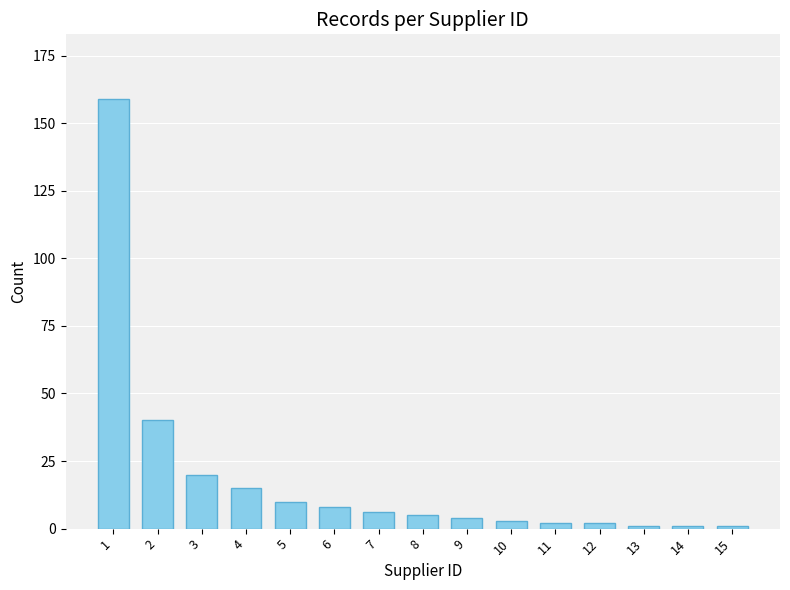

Reading left to right, transcribe all the data shown in this chart.

159	40	20	15	10	8	6	5	4	3	2	2	1	1	1